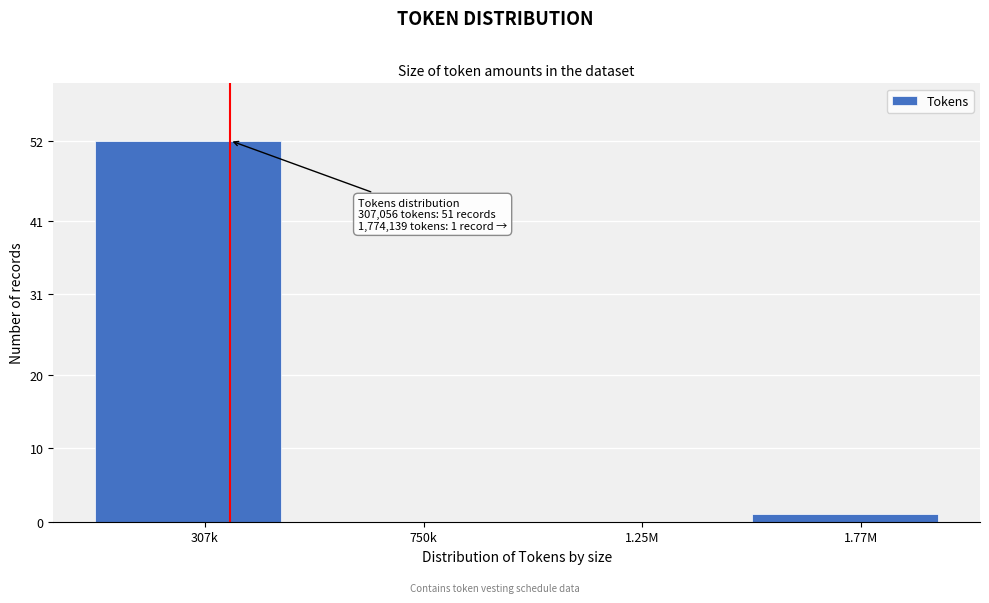

Reading right to left, list all the values displayed in this chart.

1.77M=1	1.25M=0	750k=0	307k=52